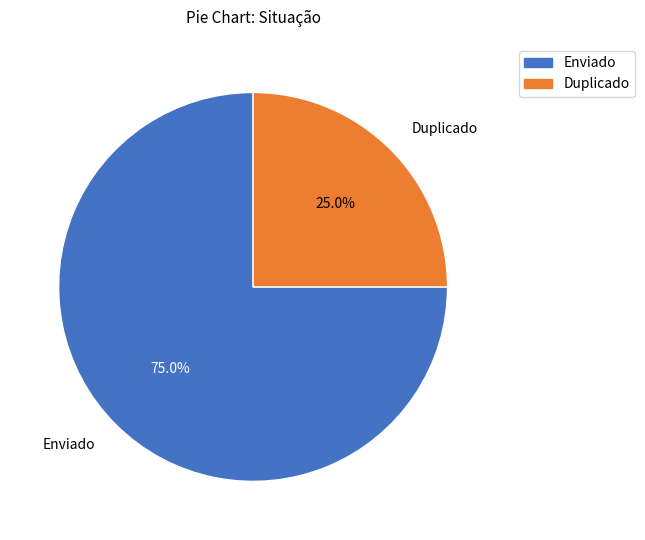

What percentage is the Enviado slice, to the nearest percent?

75%